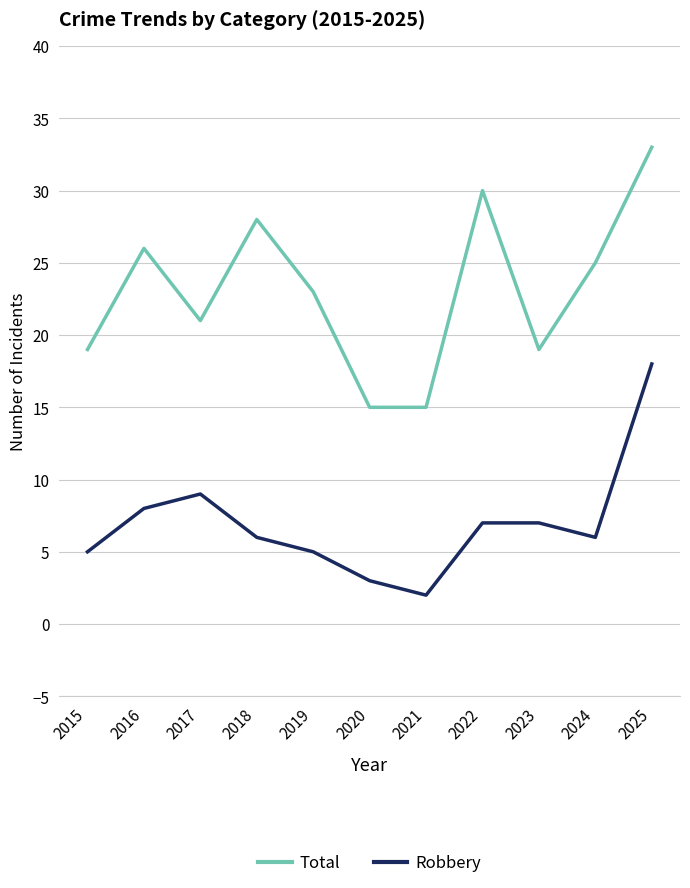

What is the difference between the Total values at 2021 and 2017?

6